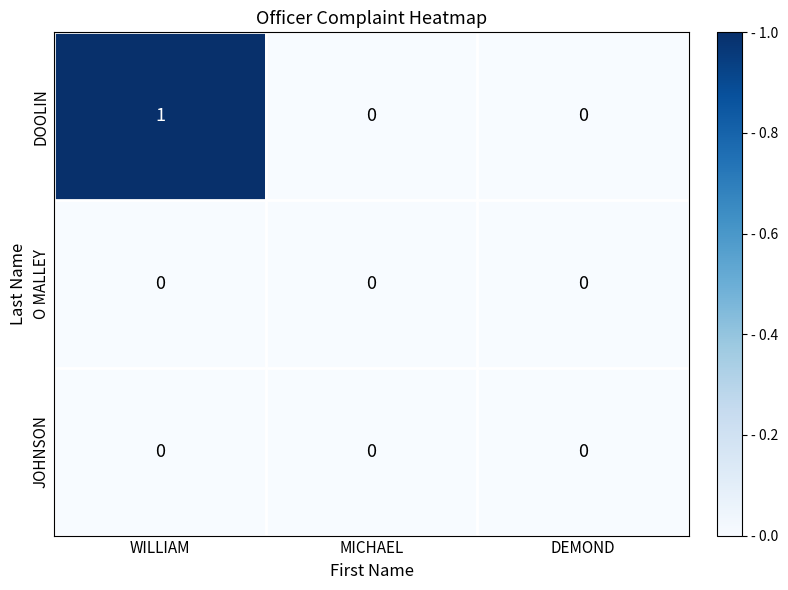

Reading left to right, transcribe all the data shown in this chart.

DOOLIN: 1	0	0
O MALLEY: 0	0	0
JOHNSON: 0	0	0